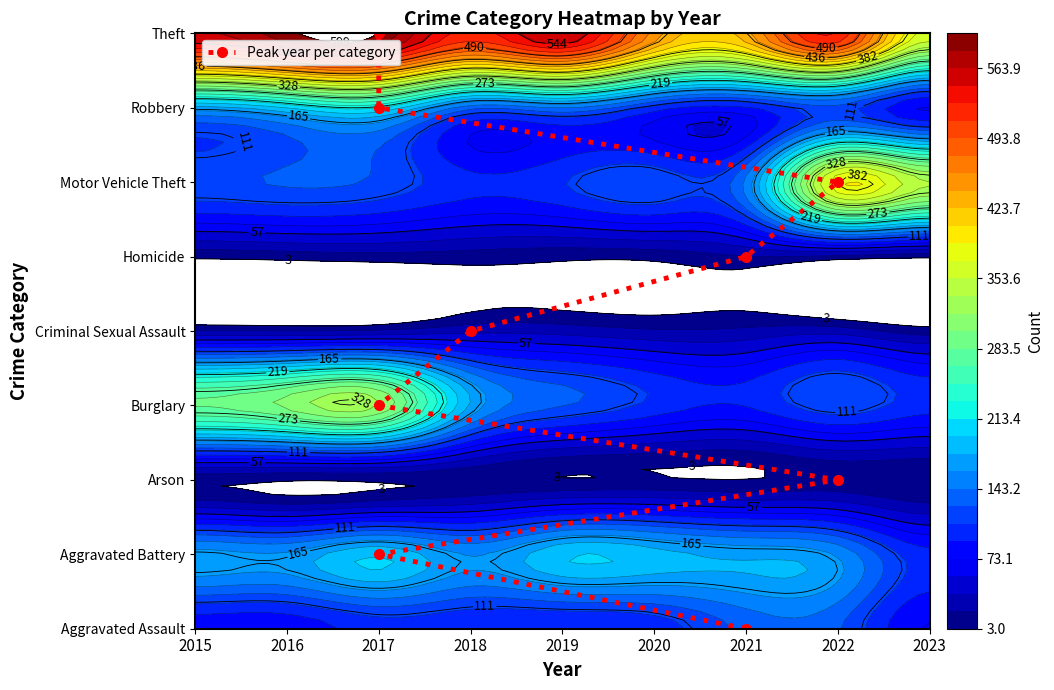

What is the approximate value at 2017?

7